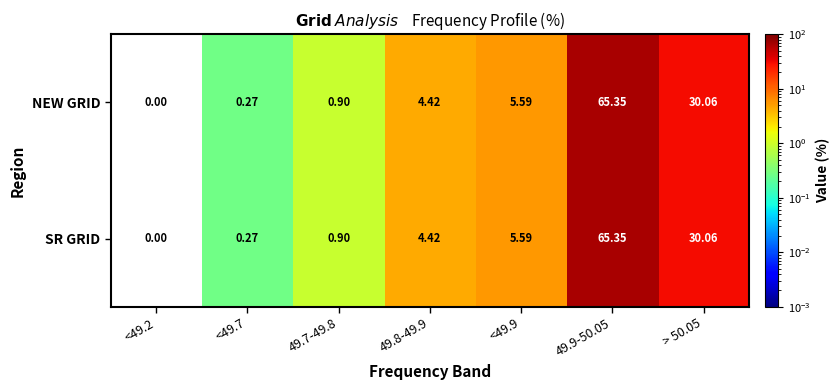

Is the value of SR GRID at <49.2 greater than the value of NEW GRID at <49.9?

No